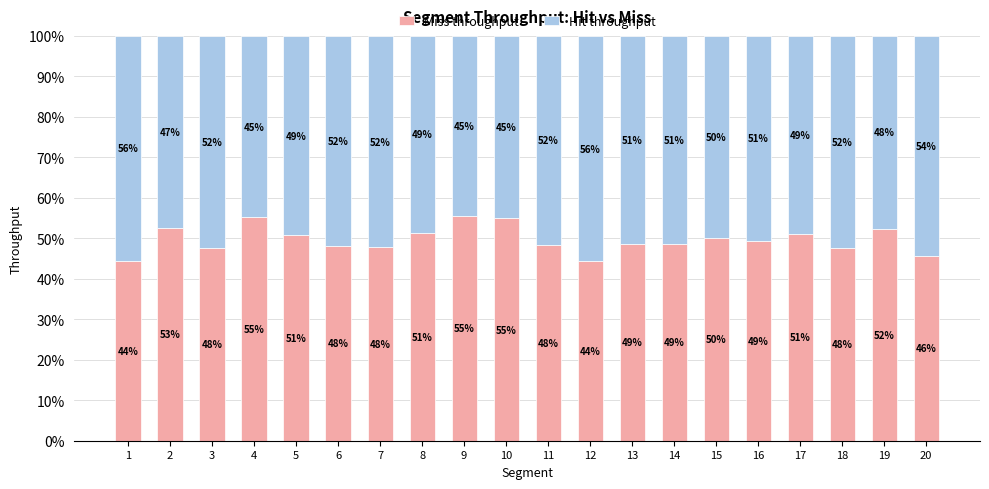

What is the approximate value of Miss throughput at 11?

48.5